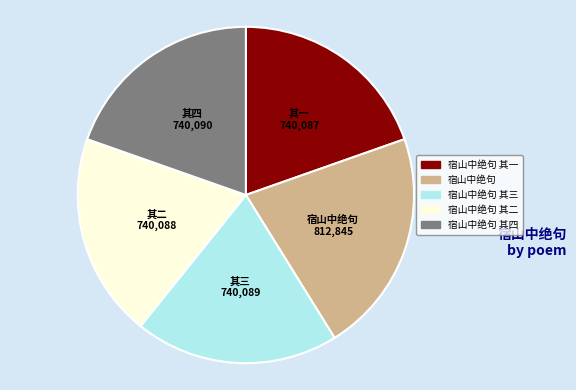

Count the number of slices in the pie.

5